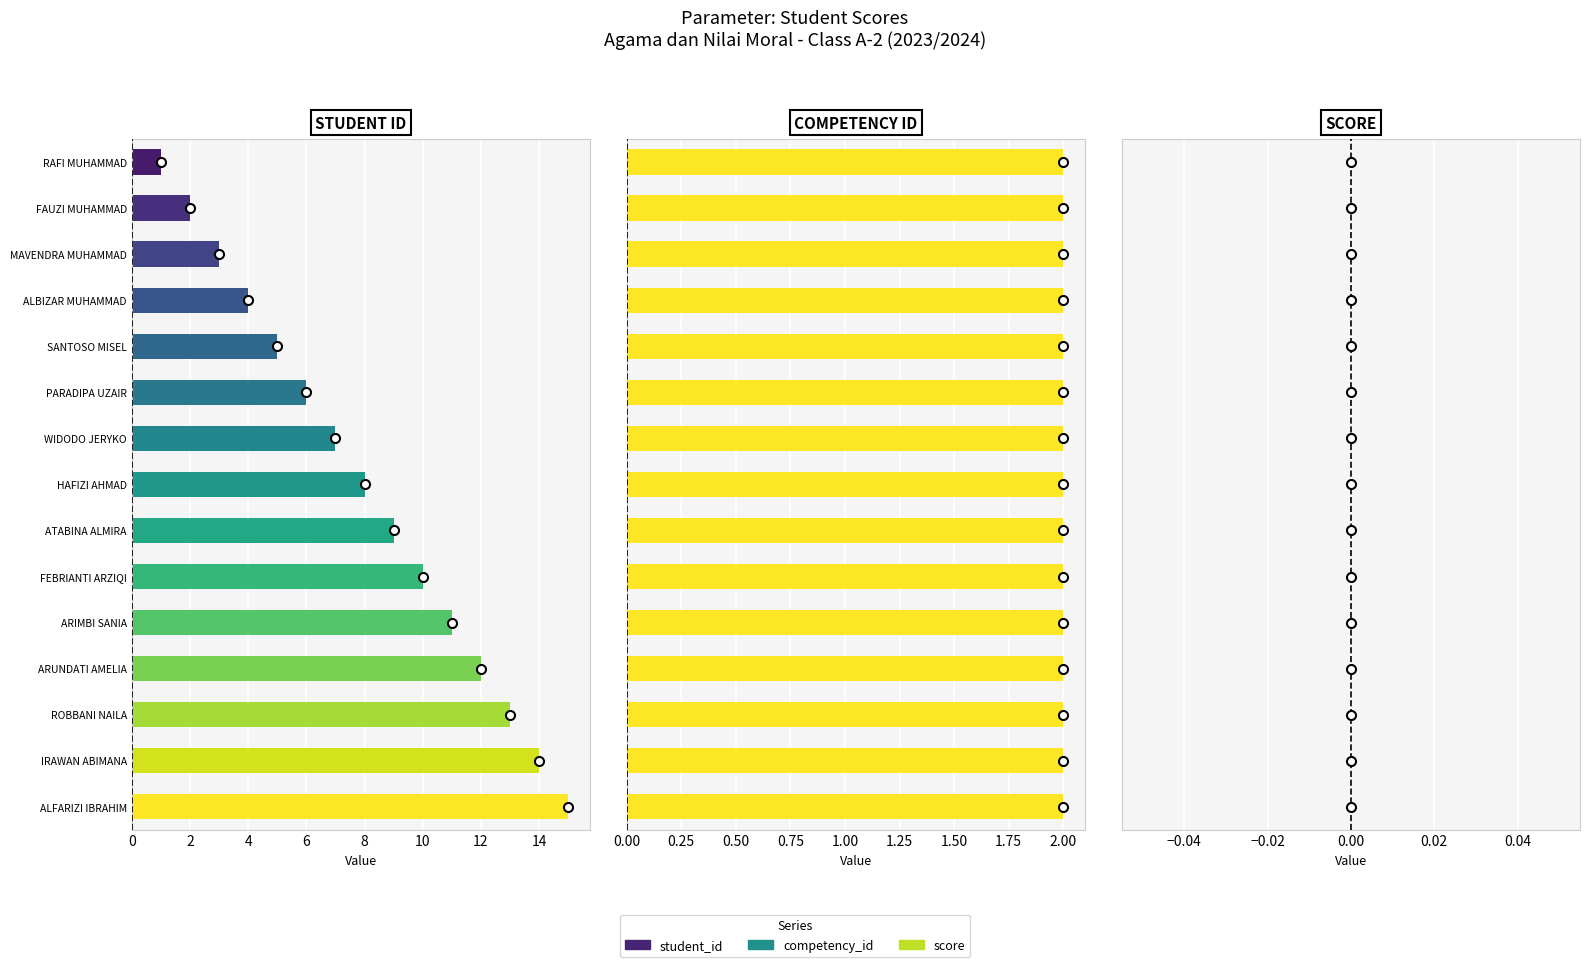

Rank the series at ALMIRA VANIA ATABINA from lowest to highest value.

score, competency_id, student_id